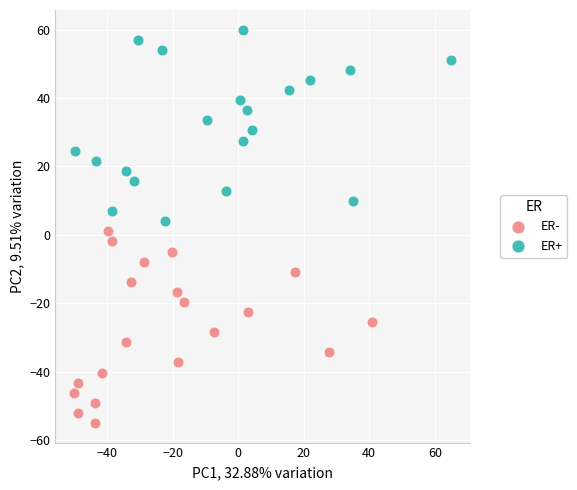

What are all the series names shown in the legend?

ER-, ER+